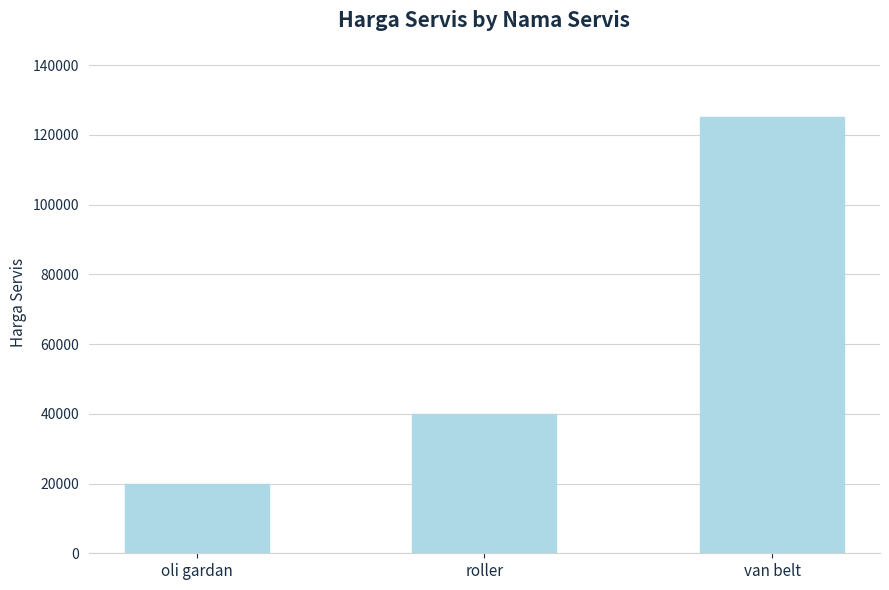

Read the value at roller, to the nearest 10.

40000